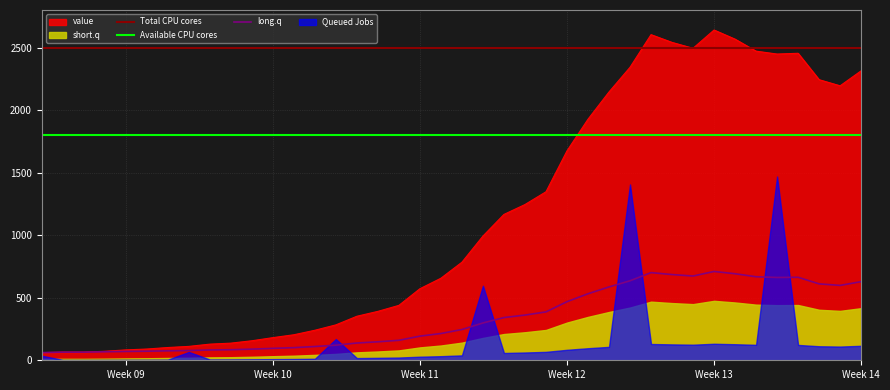

Does the chart have visible grid lines?

Yes